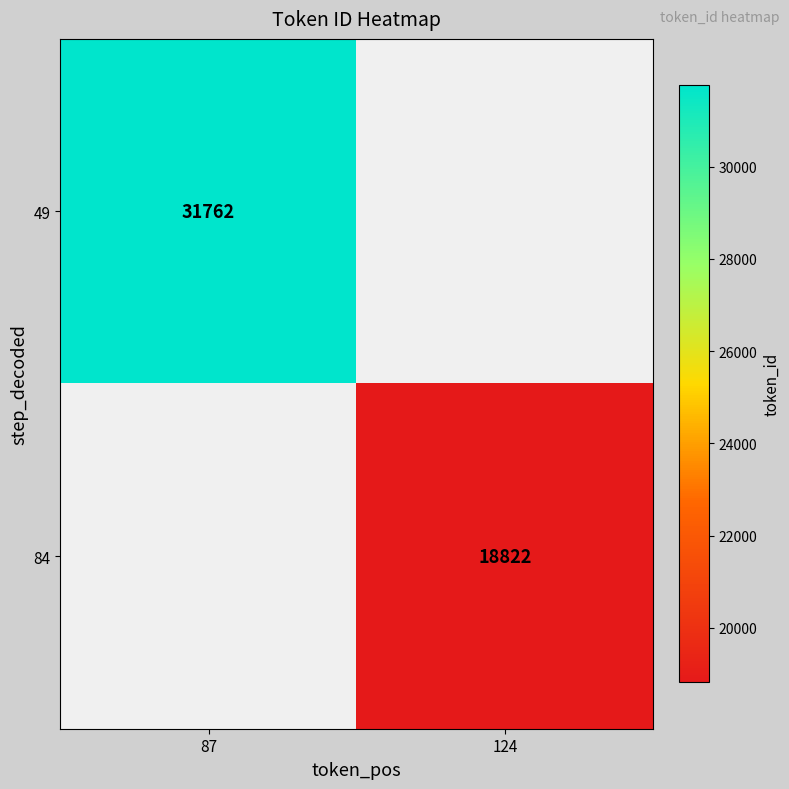

True or false: 49 has a value of 45018 at 87.

False